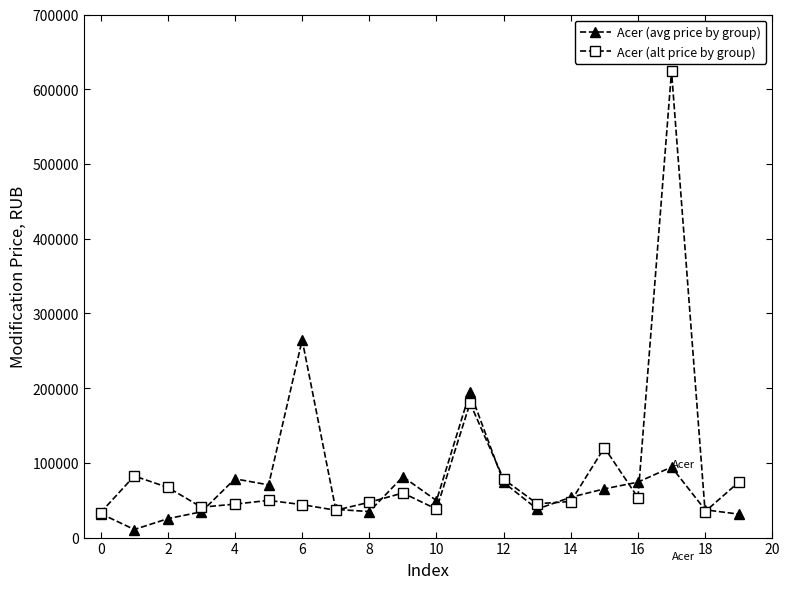

Which series has the largest range (max minus min)?

Acer (alt price by group)